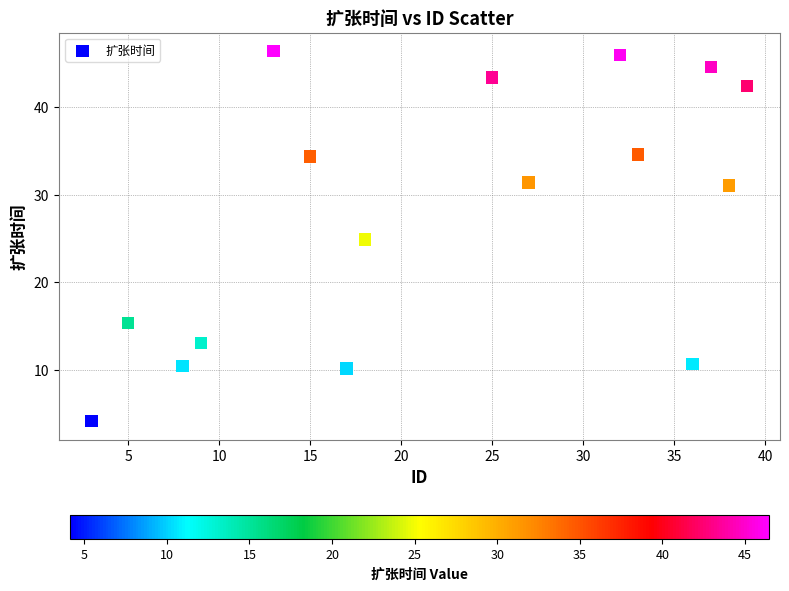

What is the range of Y values (max minus min)?

42.3